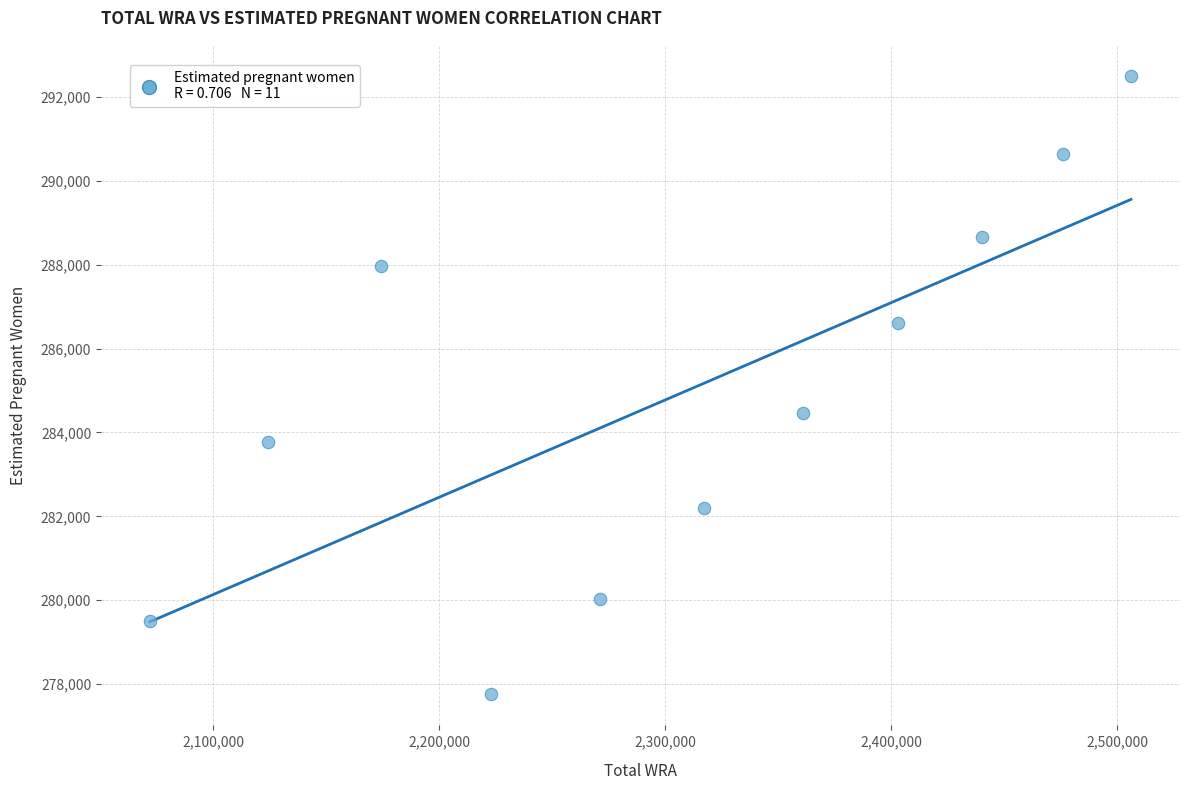

What Y value in the scatter plot is closest to 285128?

284455.1